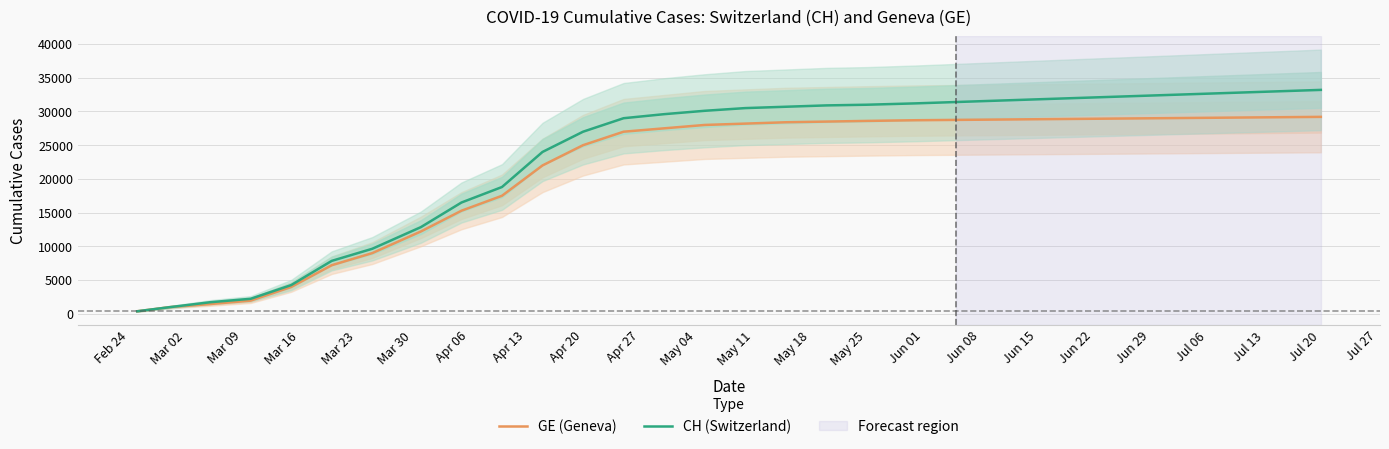

How many lines are shown in the chart?

2